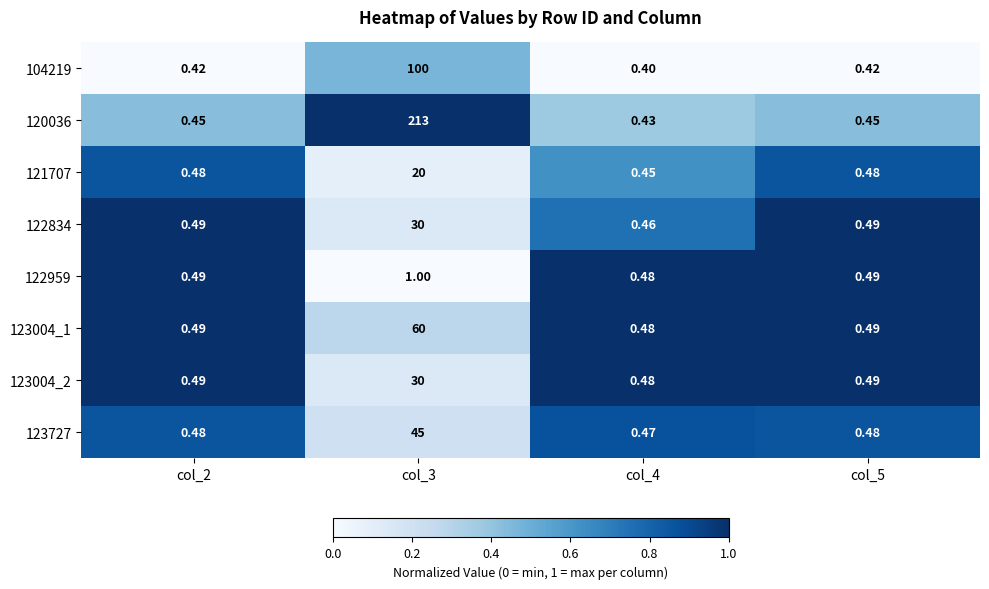

At how many categories does at least one series exceed 0?

4